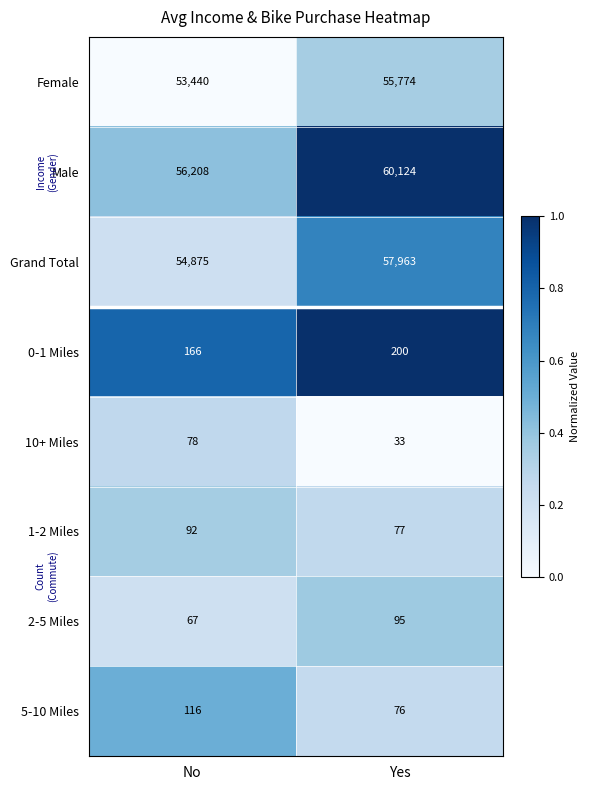

What is the greatest value displayed?

60124